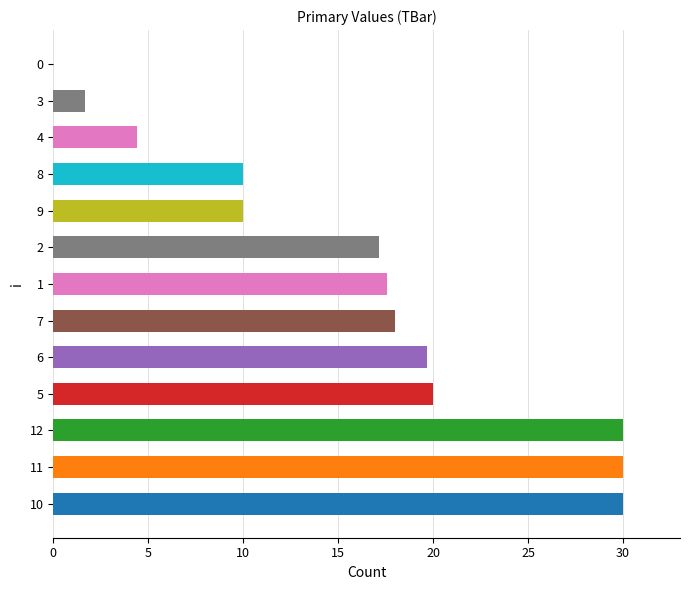

What is the greatest value displayed?

30.0